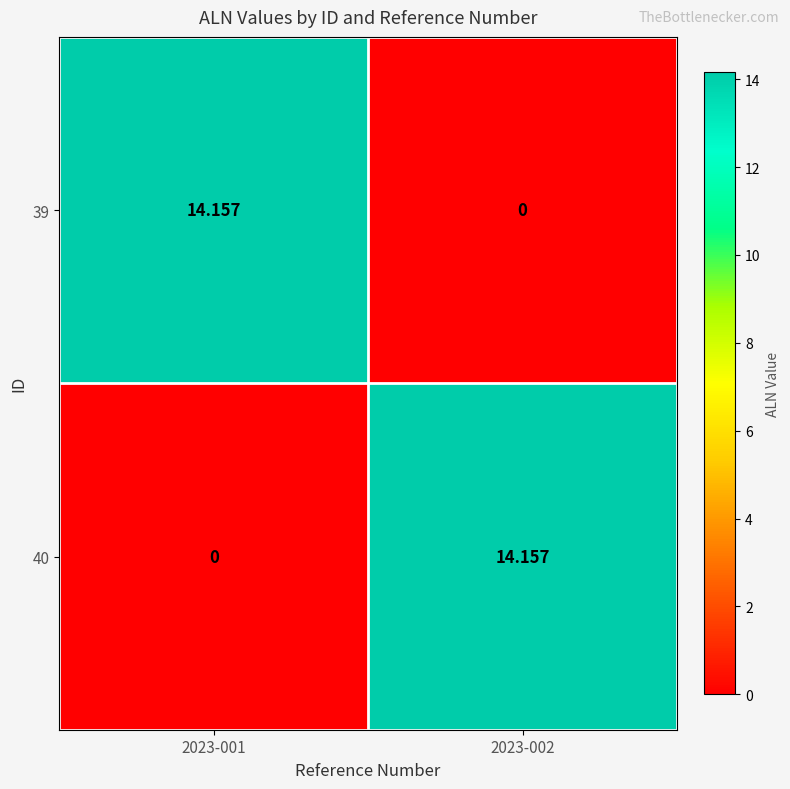

Is the value of 40 at 2023-001 greater than the value of 39 at 2023-001?

No